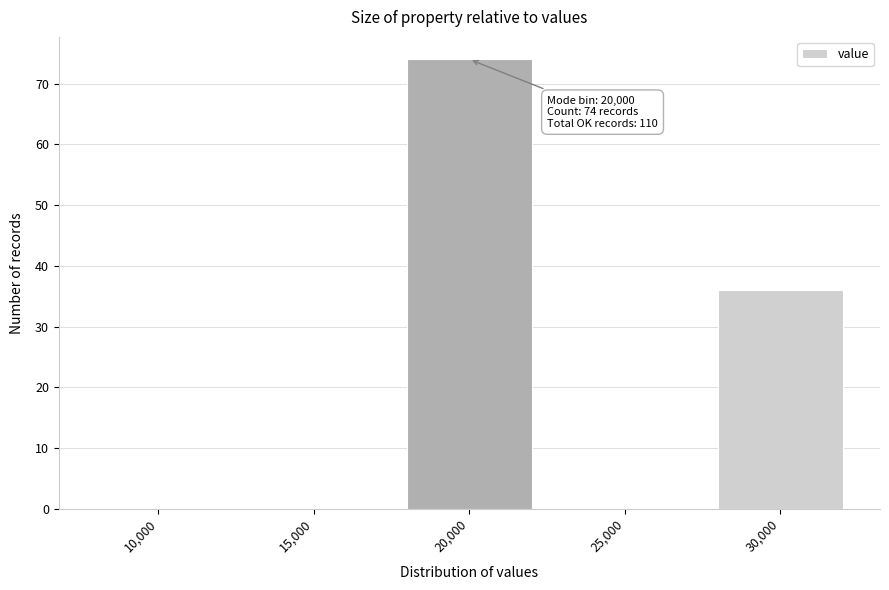

Reading left to right, list all the values displayed in this chart.

10,000=0	15,000=0	20,000=74	25,000=0	30,000=36